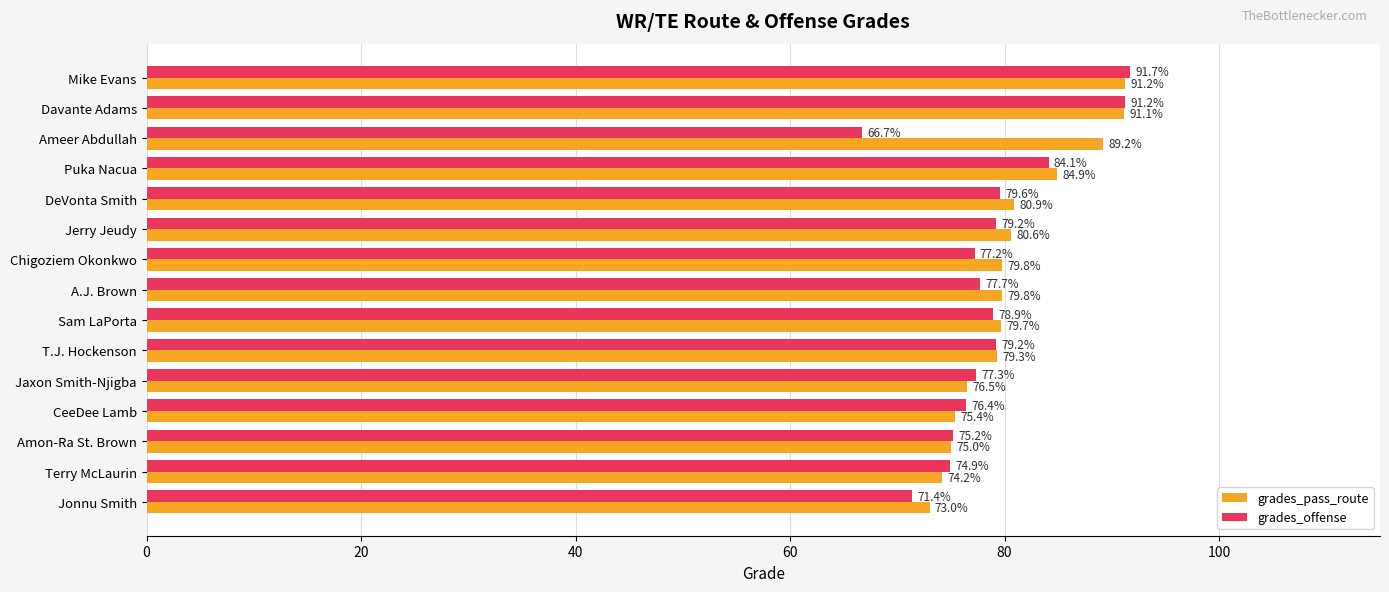

List the series in order of their peak value, highest first.

grades_offense, grades_pass_route